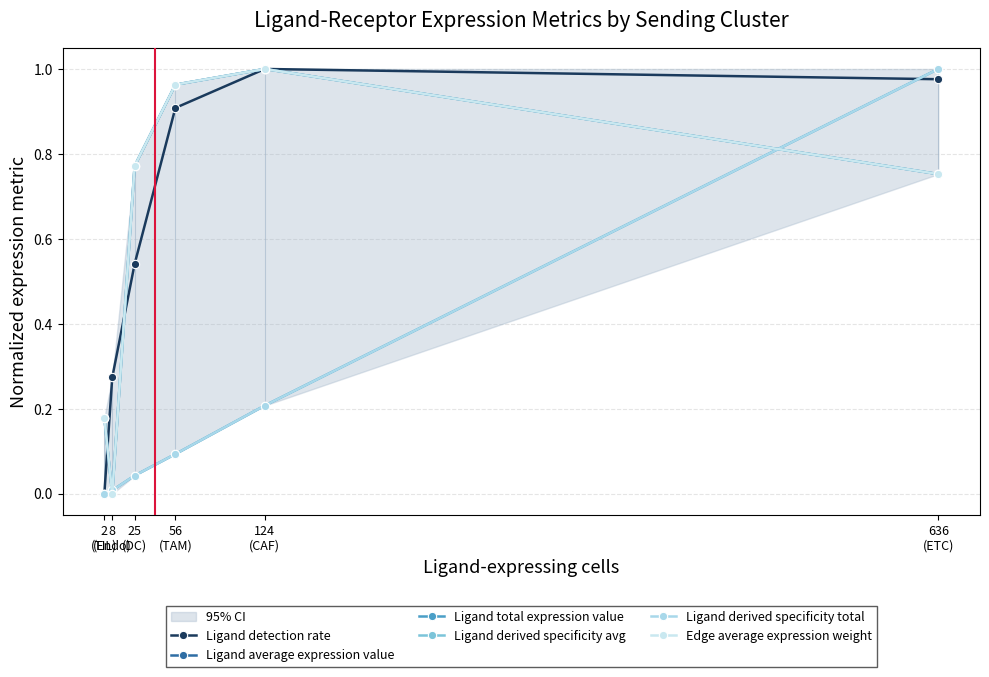

How many values in the Ligand derived specificity avg series exceed 0?

5